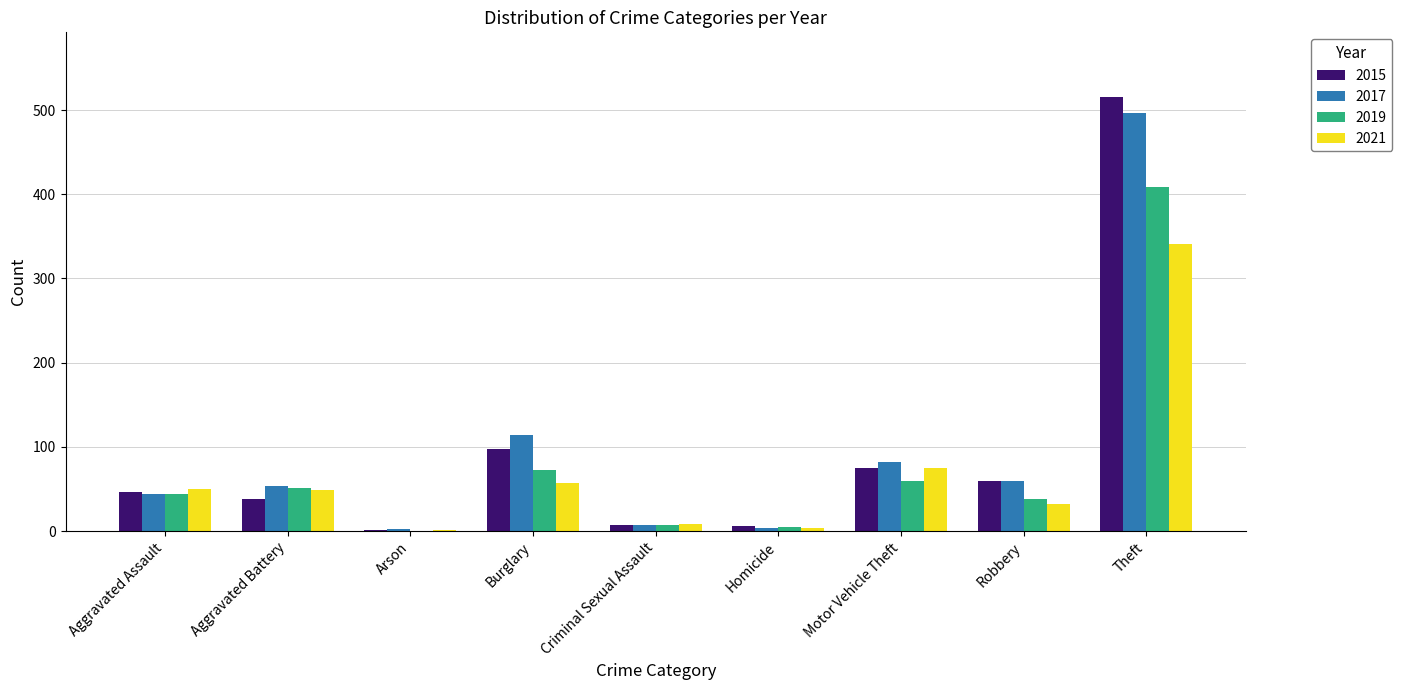

How many categories are shown in the chart?

9